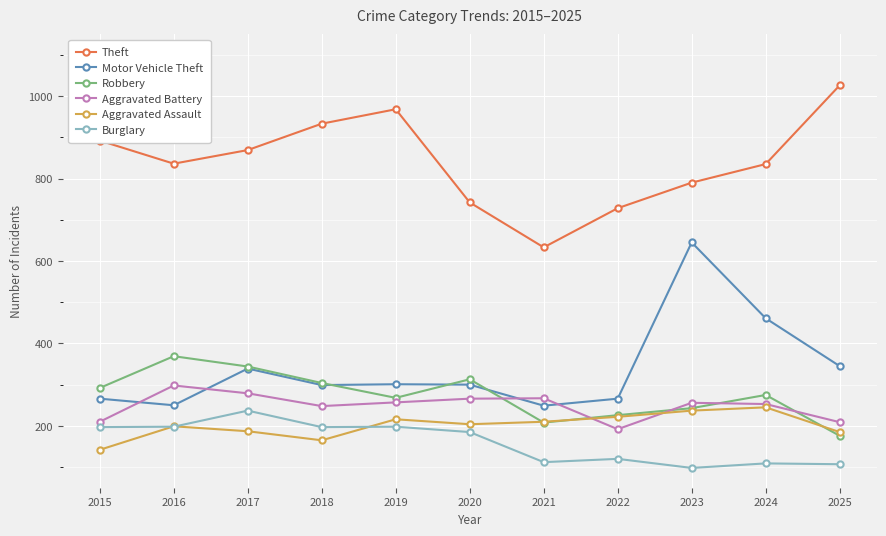

How many distinct data groups are displayed?

6